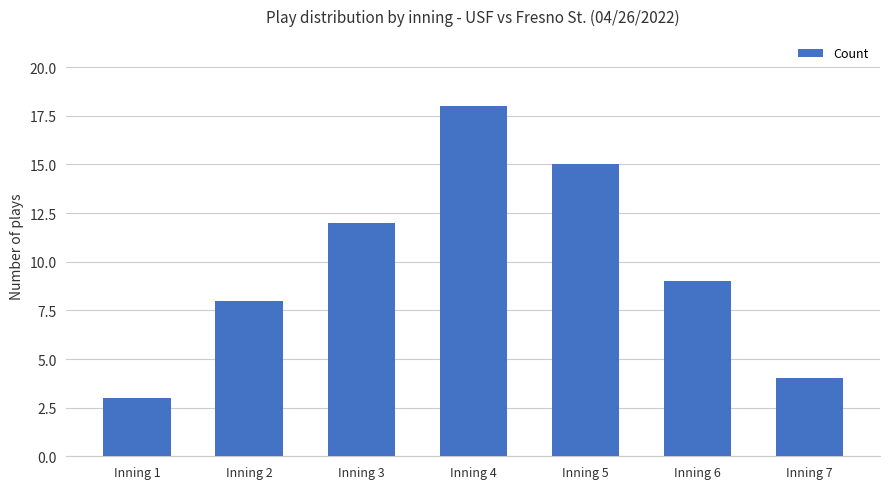

What is the difference between the maximum and minimum values?

15